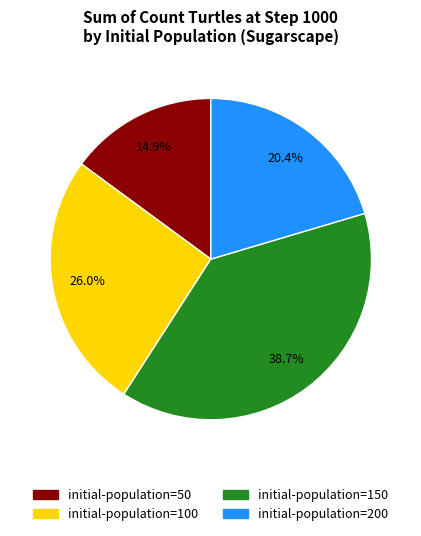

The initial-population=150 slice represents 27% of the pie. True or false?

False